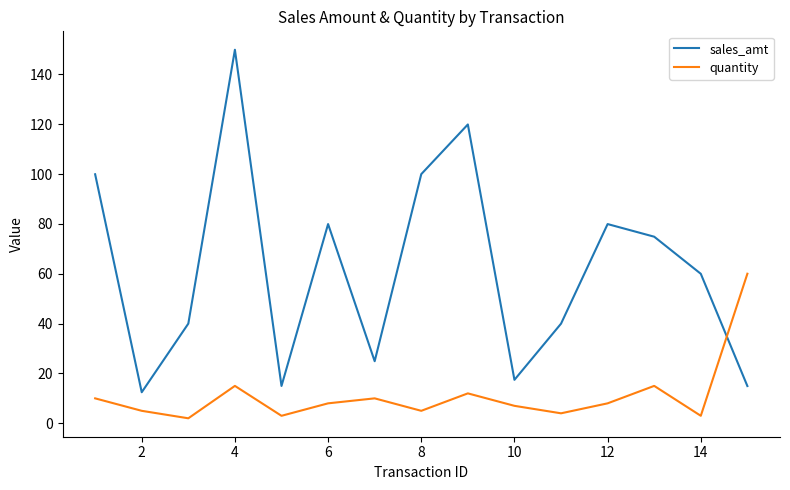

List the series in order of their peak value, lowest first.

quantity, sales_amt